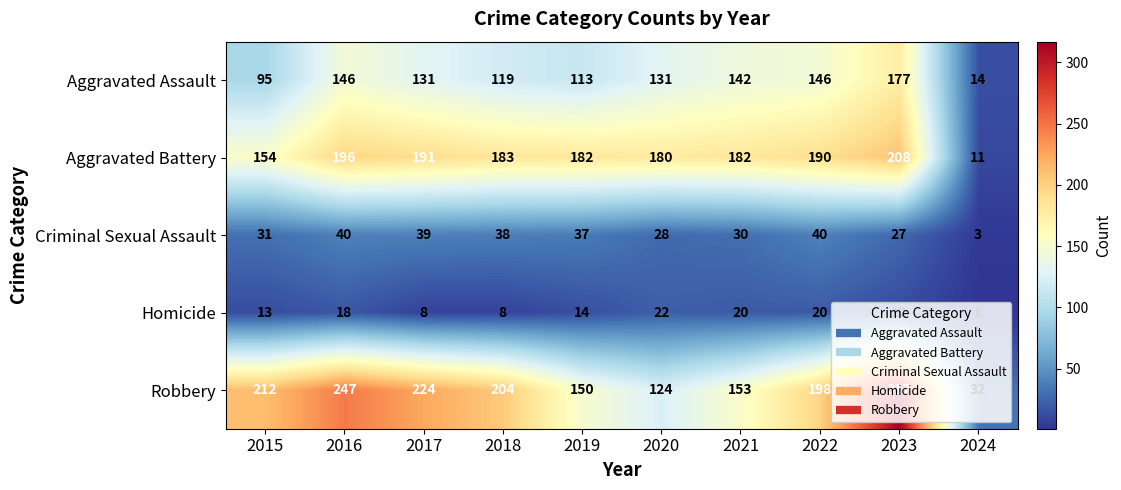

At 2018, list the series in order from smallest to largest.

Homicide, Criminal Sexual Assault, Aggravated Assault, Aggravated Battery, Robbery